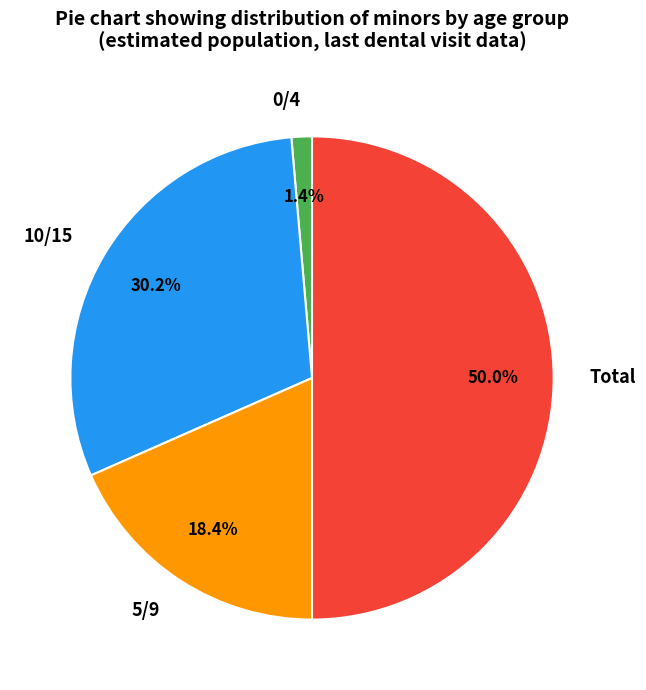

Does 5/9 account for over 50% of the chart?

No